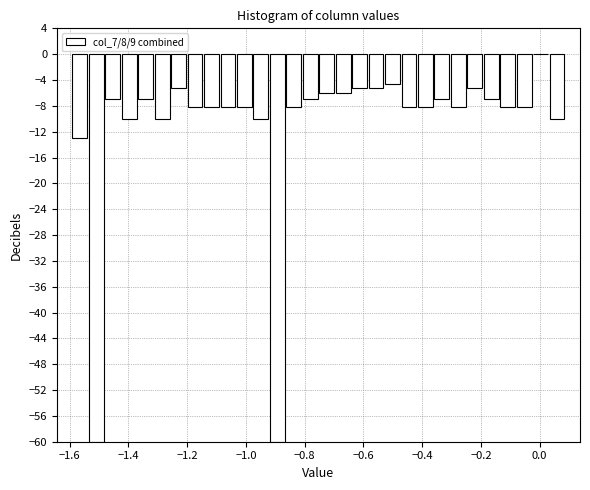

Around what value on the x-axis is the tallest bar? Give the approximate position of its centre, as read against the axis.

0.00